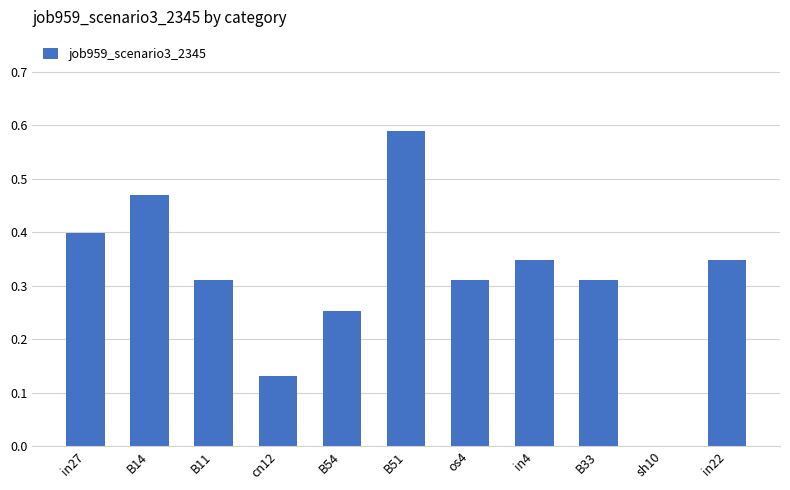

How many values exceed 0?

10